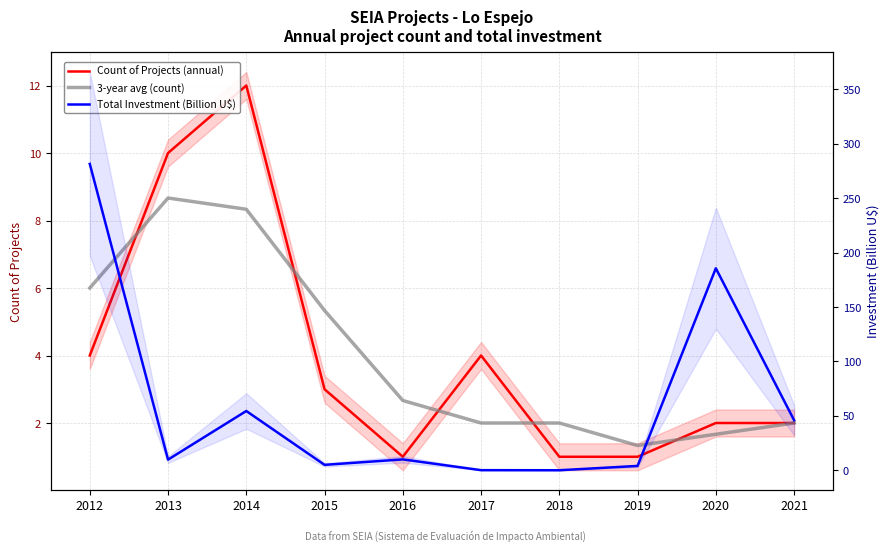

Reading left to right, transcribe all the data shown in this chart.

Count of Projects (annual): 2012=4.0	2013=10.0	2014=12.0	2015=3.0	2016=1.0	2017=4.0	2018=1.0	2019=1.0	2020=2.0	2021=2.0
3-year avg (count): 2012=6.0	2013=8.7	2014=8.3	2015=5.3	2016=2.7	2017=2.0	2018=2.0	2019=1.3	2020=1.7	2021=2.0
Total Investment (Billion U$): 2012=281.4	2013=9.8	2014=54.5	2015=5.0	2016=10.0	2017=0.1	2018=0.0	2019=4.0	2020=185.6	2021=46.0